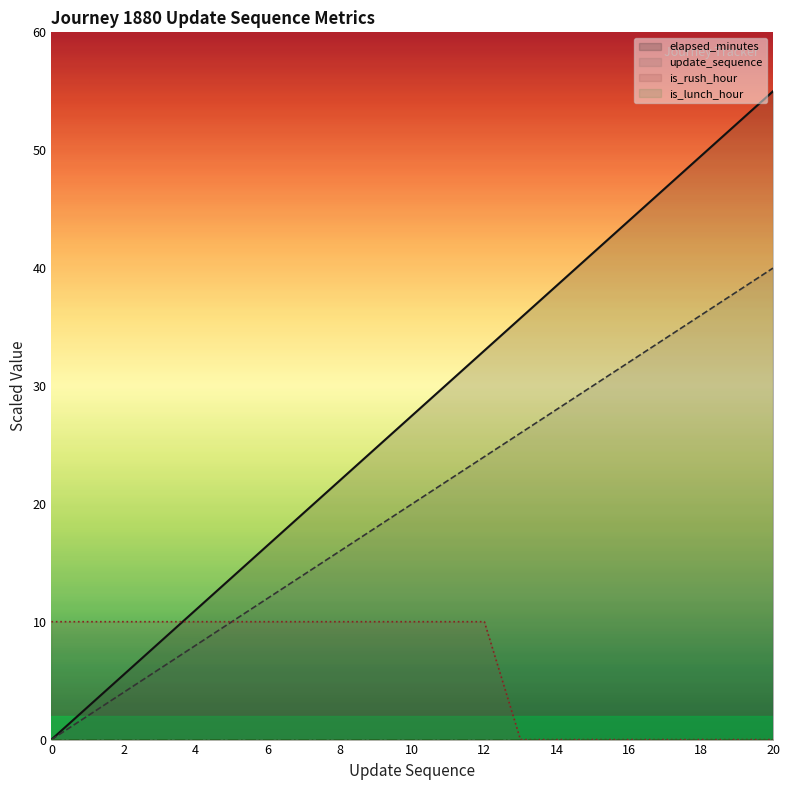

What is the average value of the elapsed_minutes series?

27.5